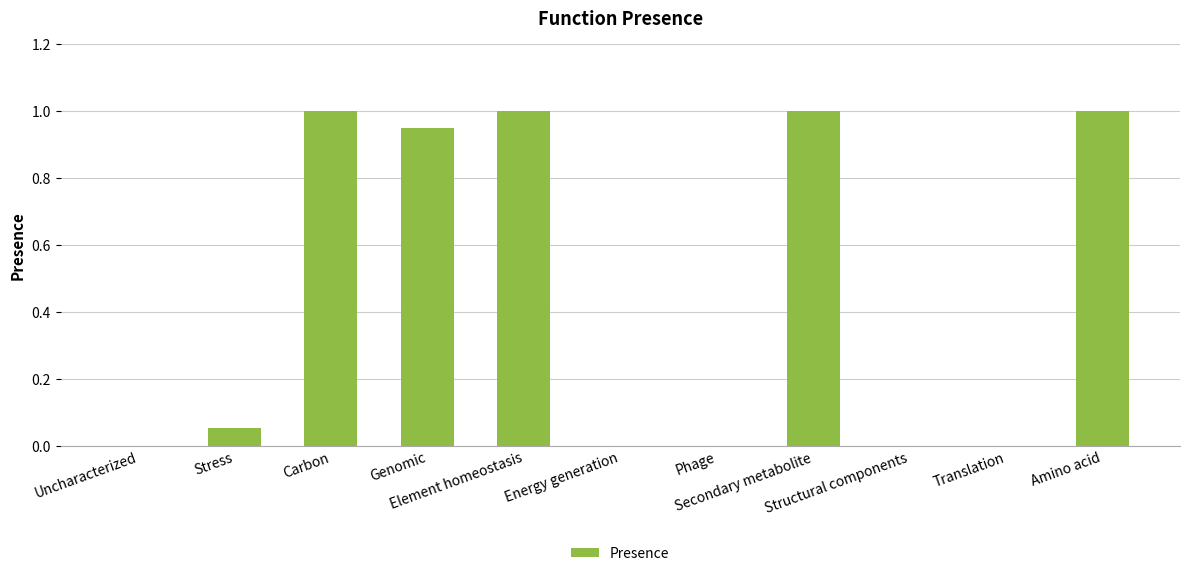

Are the bars horizontal?

No